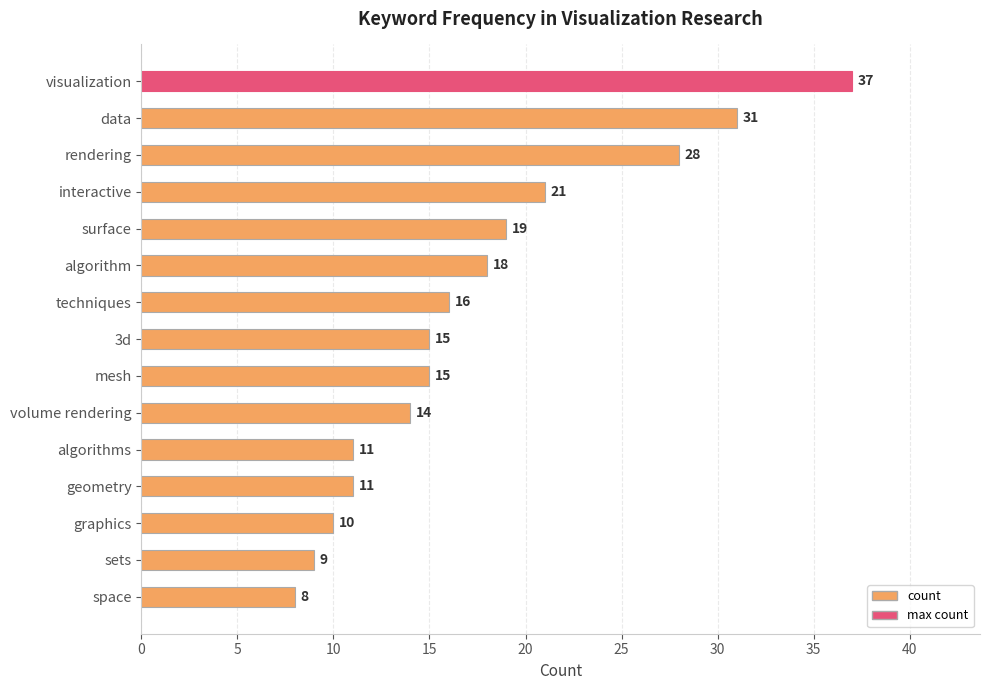

The chart shows a value of 16 at techniques. True or false?

True